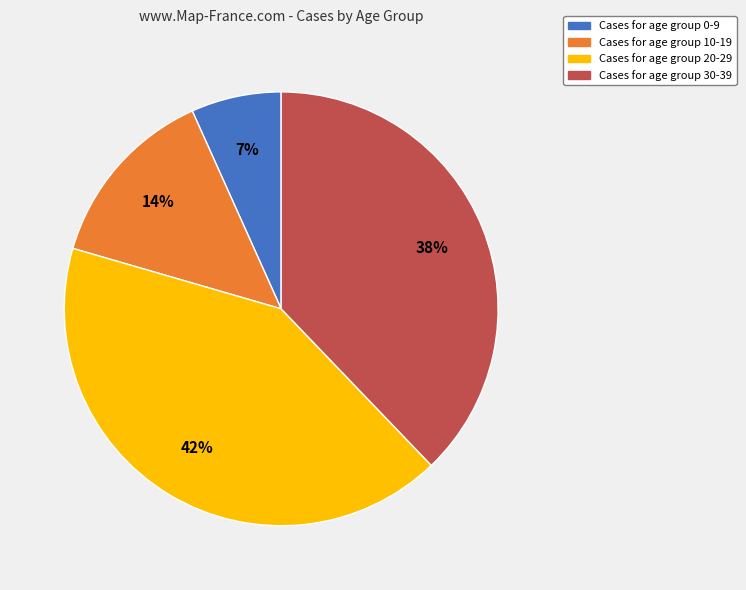

Does any single category account for the majority?

No